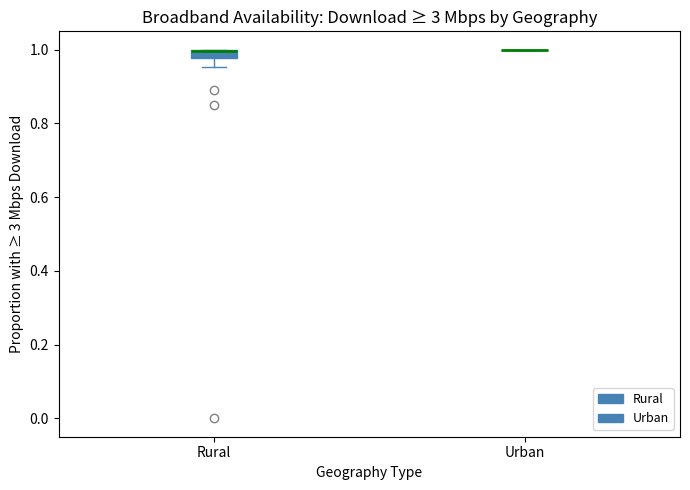

Comparing the boxes themselves (not the whiskers), which one is the tallest?

Rural